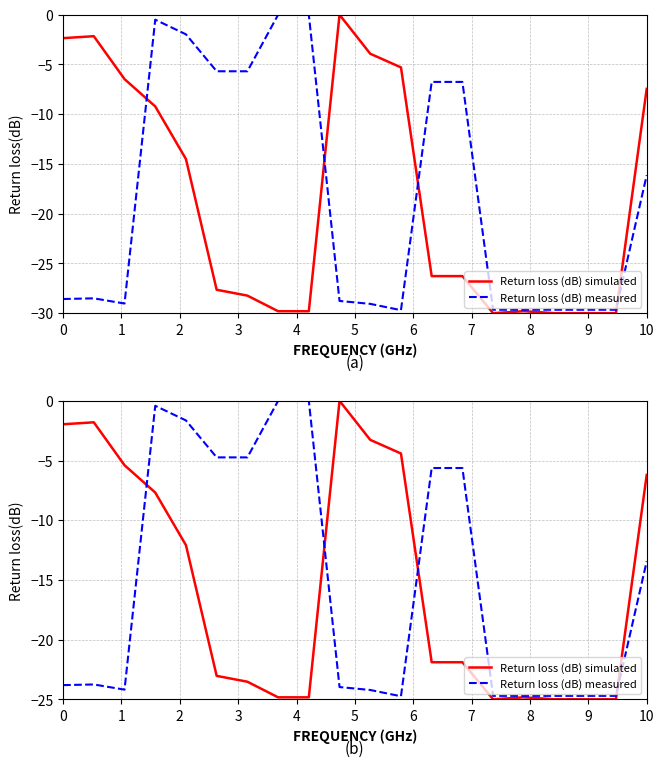

Does the chart display data point markers on the line(s)?

No